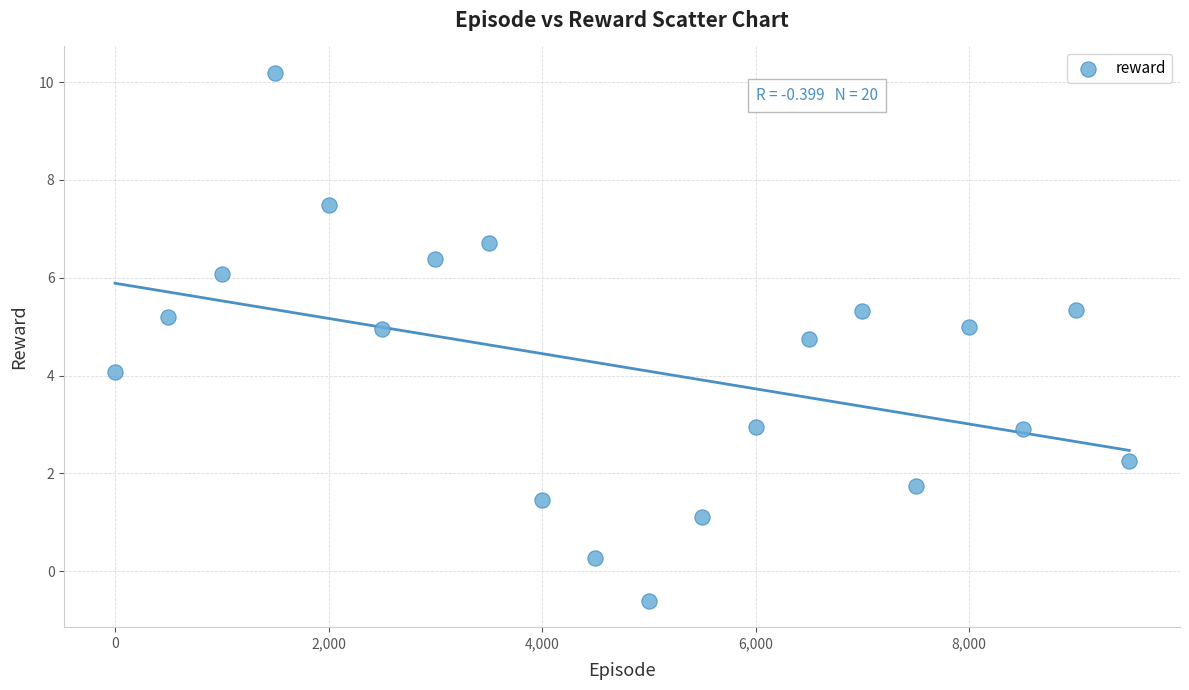

What is the range of X values (max minus min)?

9500.0